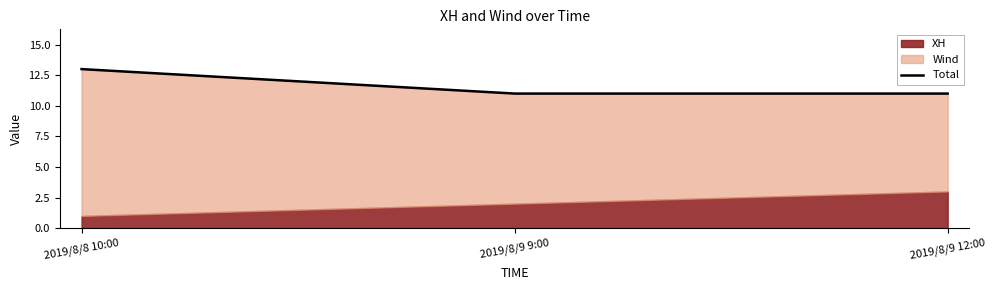

Does the chart have visible grid lines?

No